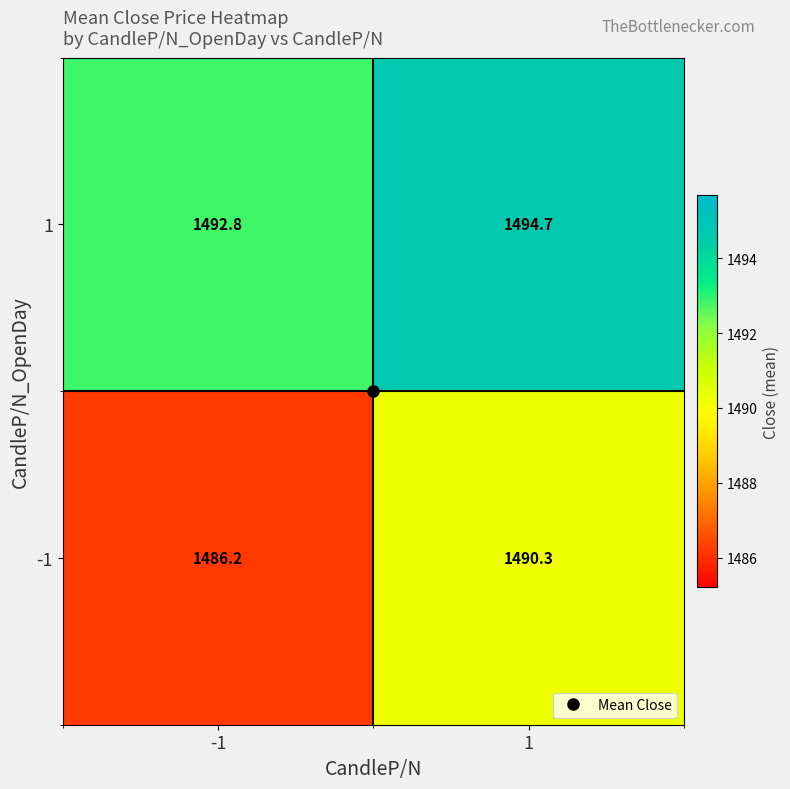

What value does the -1 series have at 1?

1490.3